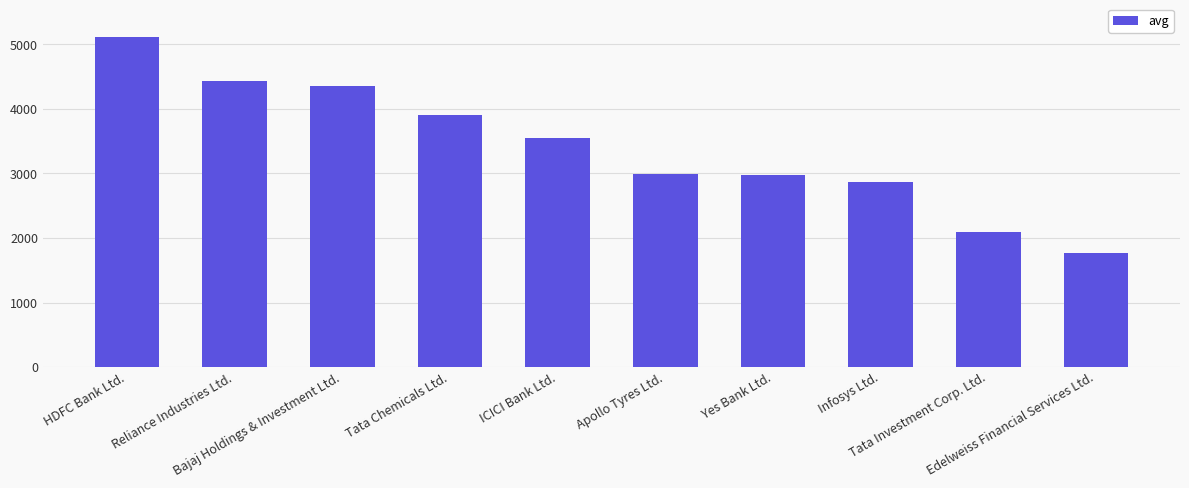

Which label corresponds to the largest value in the chart?

HDFC Bank Ltd.